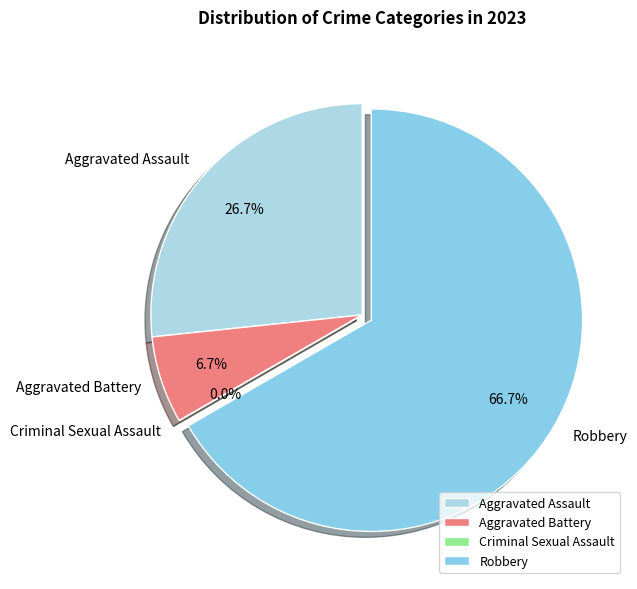

Count the number of slices in the pie.

4